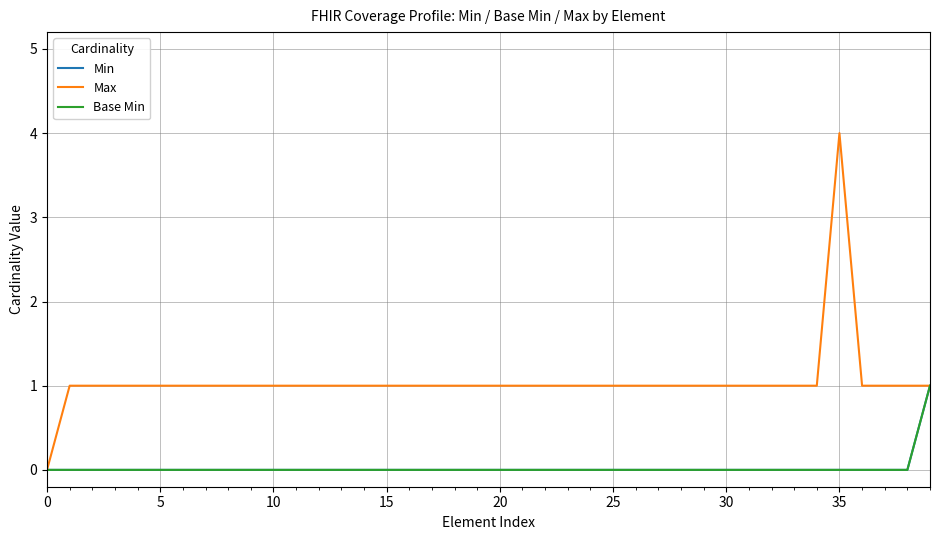

Reading right to left, transcribe all the data shown in this chart.

Min: 1	0	0	0	0	0	0	0	0	0	0	0	0	0	0	0	0	0	0	0	0	0	0	0	0	0	0	0	0	0	0	0	0	0	0	0	0	0	0	0
Max: 1	1	1	1	4	1	1	1	1	1	1	1	1	1	1	1	1	1	1	1	1	1	1	1	1	1	1	1	1	1	1	1	1	1	1	1	1	1	1	0
Base Min: 1	0	0	0	0	0	0	0	0	0	0	0	0	0	0	0	0	0	0	0	0	0	0	0	0	0	0	0	0	0	0	0	0	0	0	0	0	0	0	0